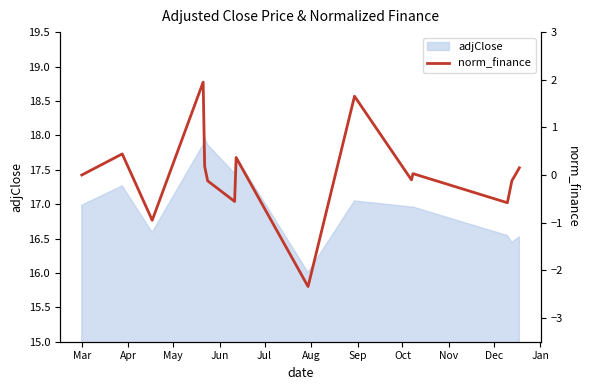

What is the difference between the second highest and minimum values?

4.0